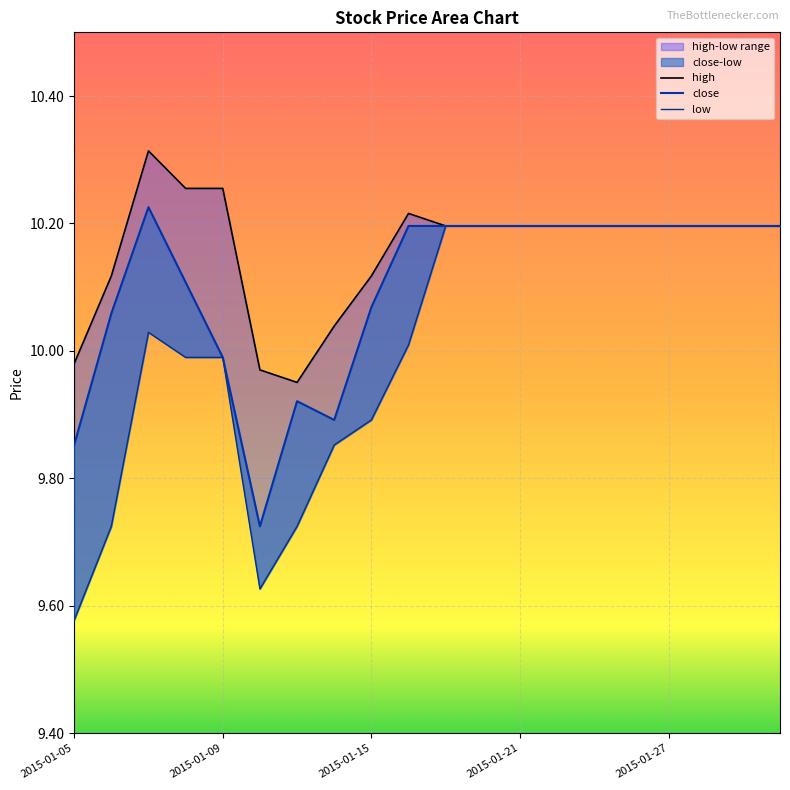

True or false: low and close cross at least once.

False